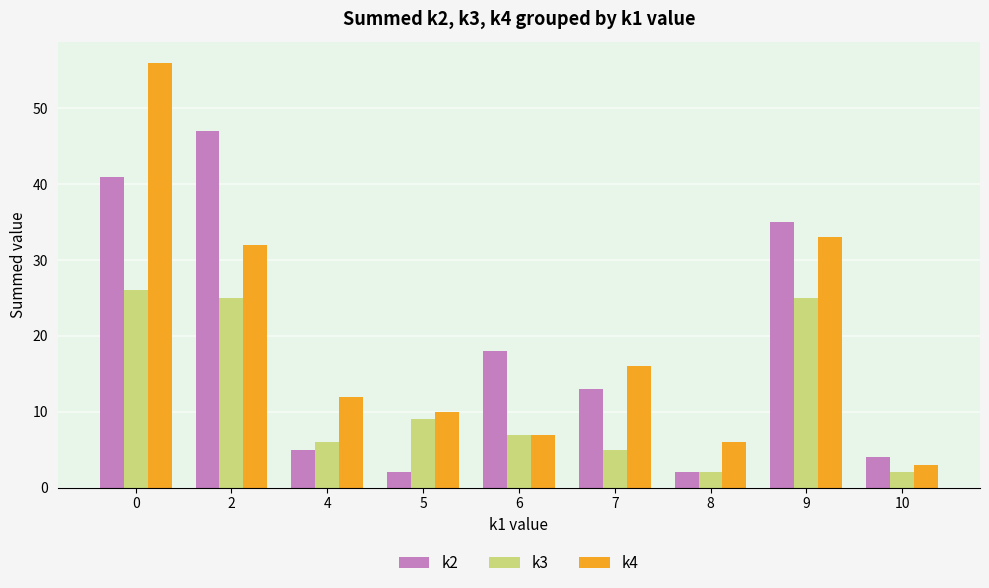

How many bars are there in total?

27